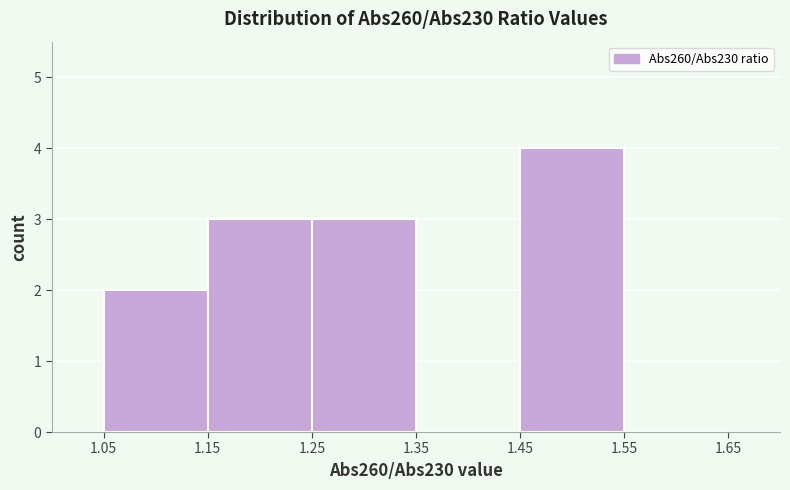

Which range on the x-axis has the tallest bar?

1.45 to 1.55